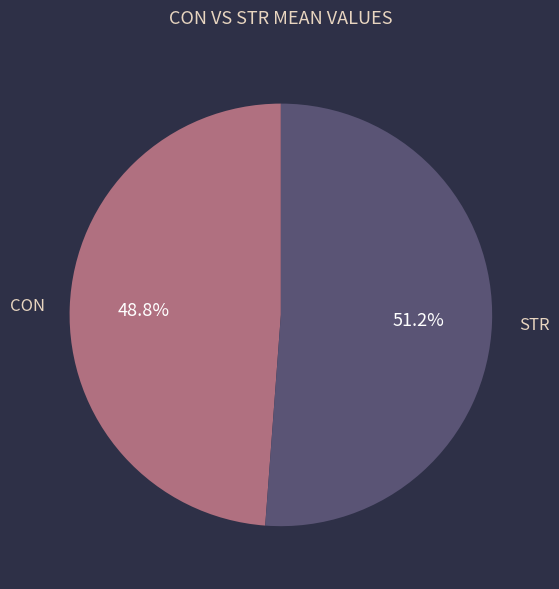

Combined, do STR and CON account for over 50%?

Yes